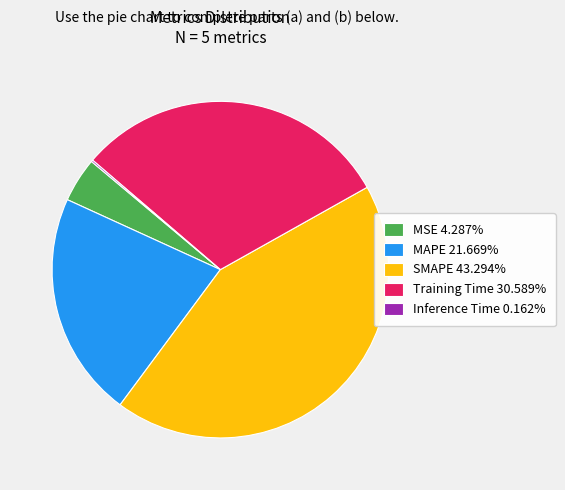

True or false: MSE accounts for 4% of the total.

True